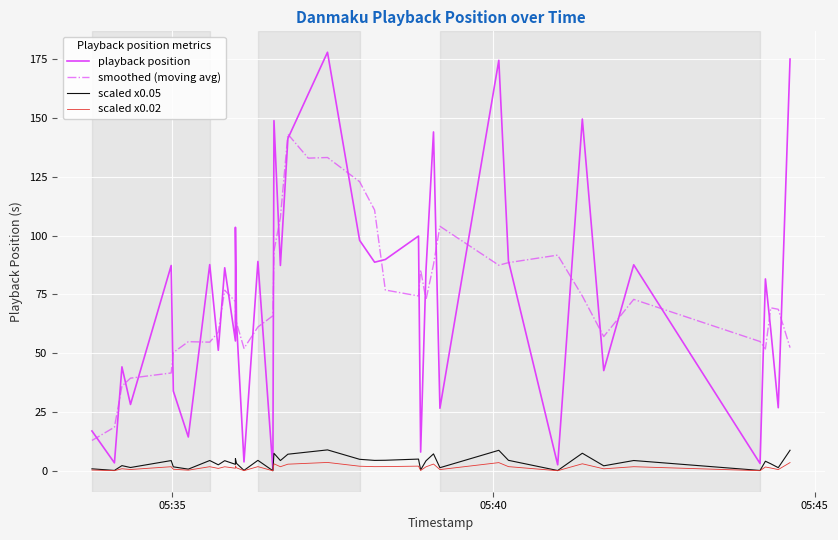

Rank the series by their maximum value, from highest to lowest.

playback position, smoothed (moving avg), scaled x0.05, scaled x0.02